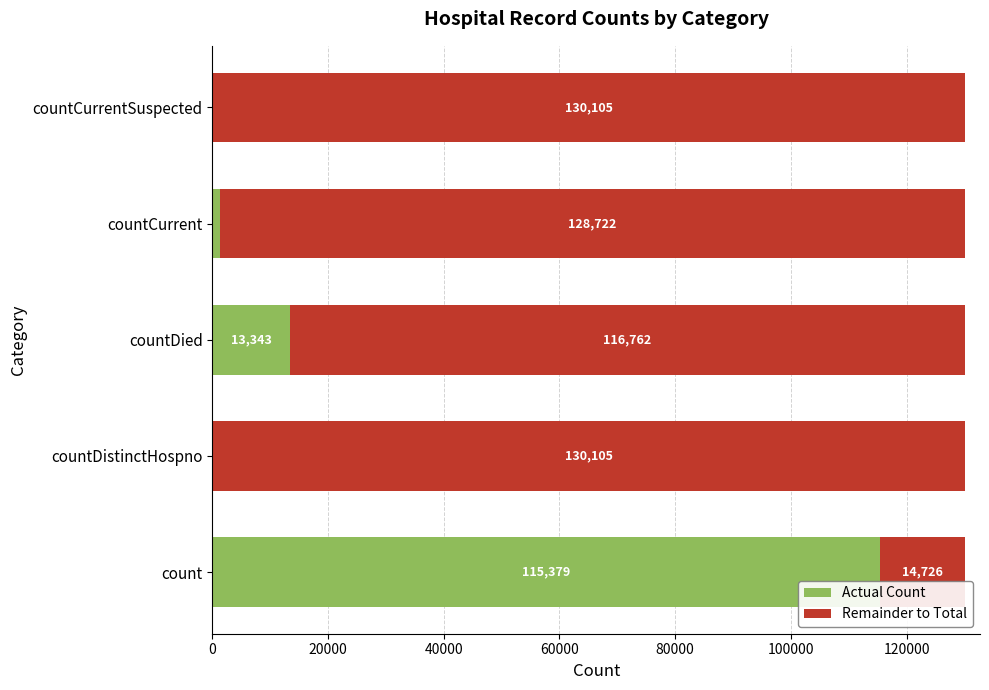

What is the sum of the Actual Count values at countDied and count?

128722